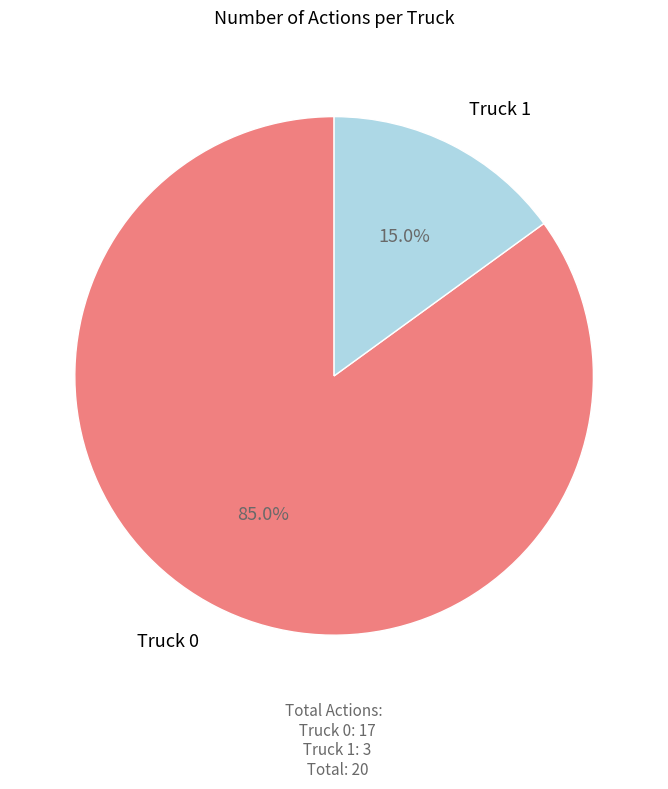

To the nearest percent, what percentage of the pie is Truck 0?

85%